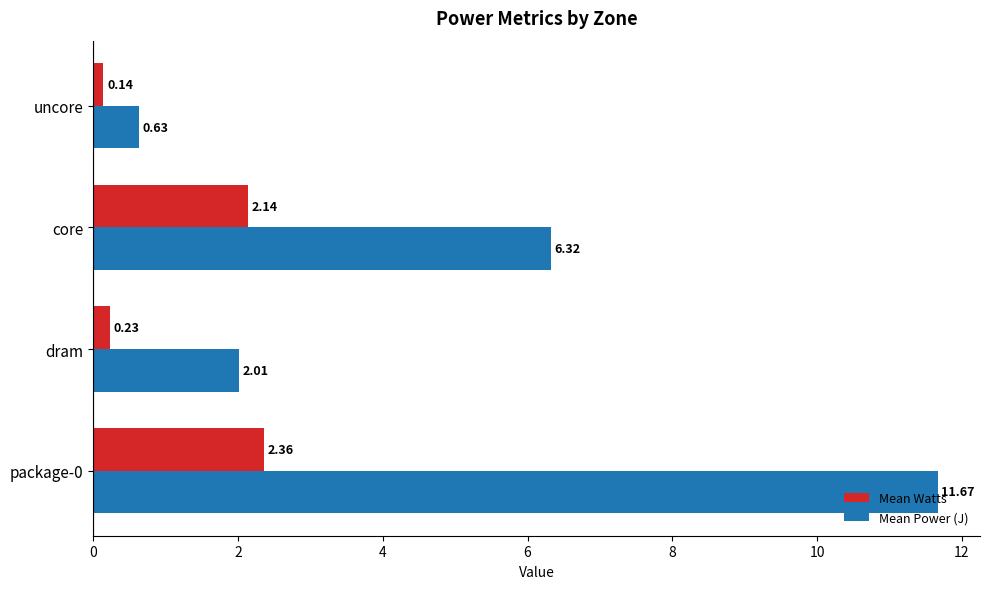

Which series has the largest total across all categories?

Mean Power (J)